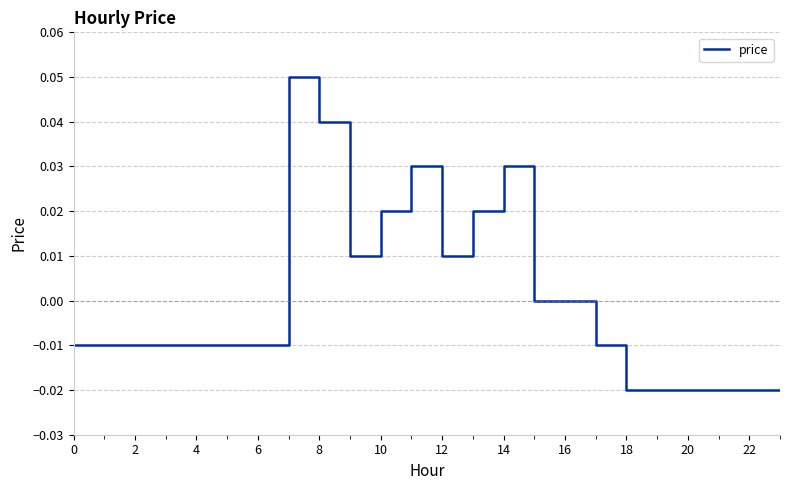

What is the label of the 24th point from the left?

23